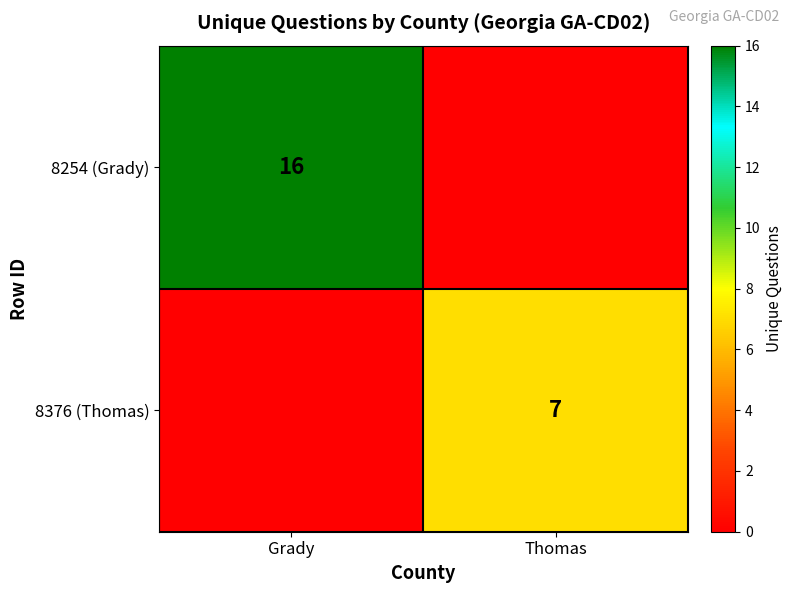

The 8376 (Thomas) series shows 11 at Thomas. True or false?

False